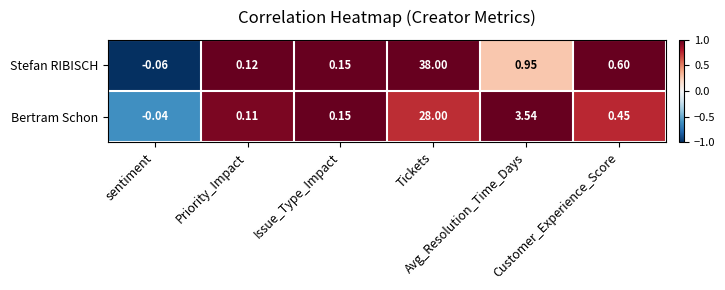

Which series has the widest spread of values?

Stefan RIBISCH